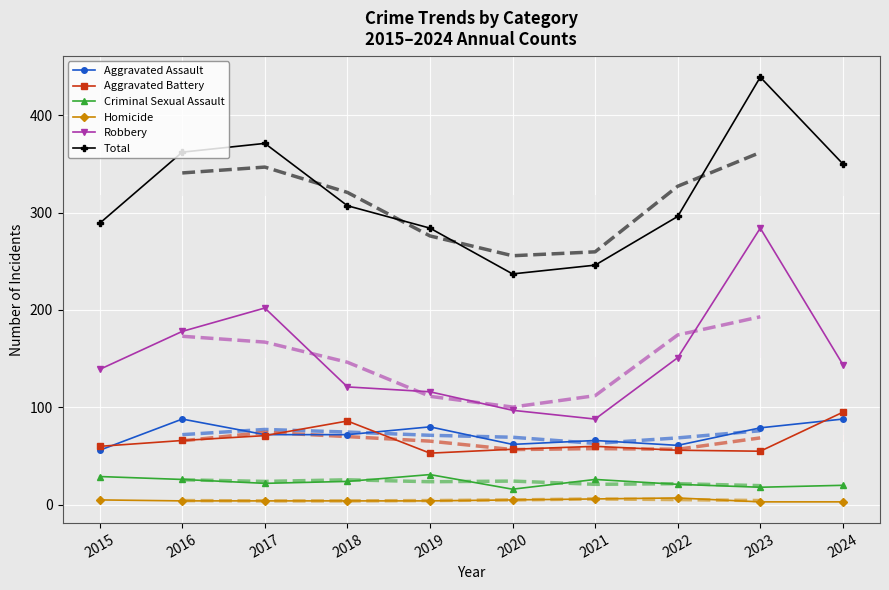

Count the number of data series in this chart.

6